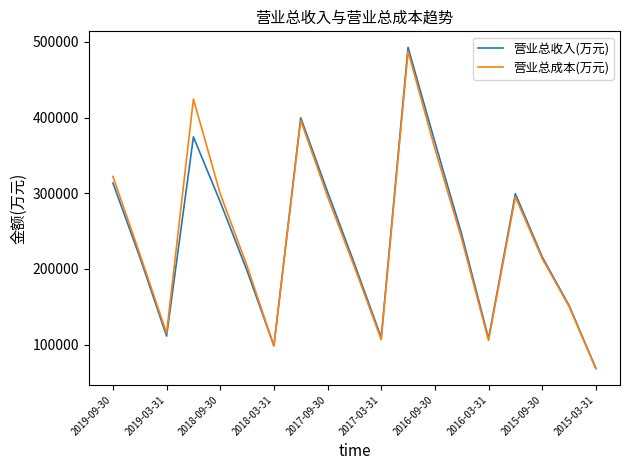

Which series has the largest range (max minus min)?

营业总收入(万元)